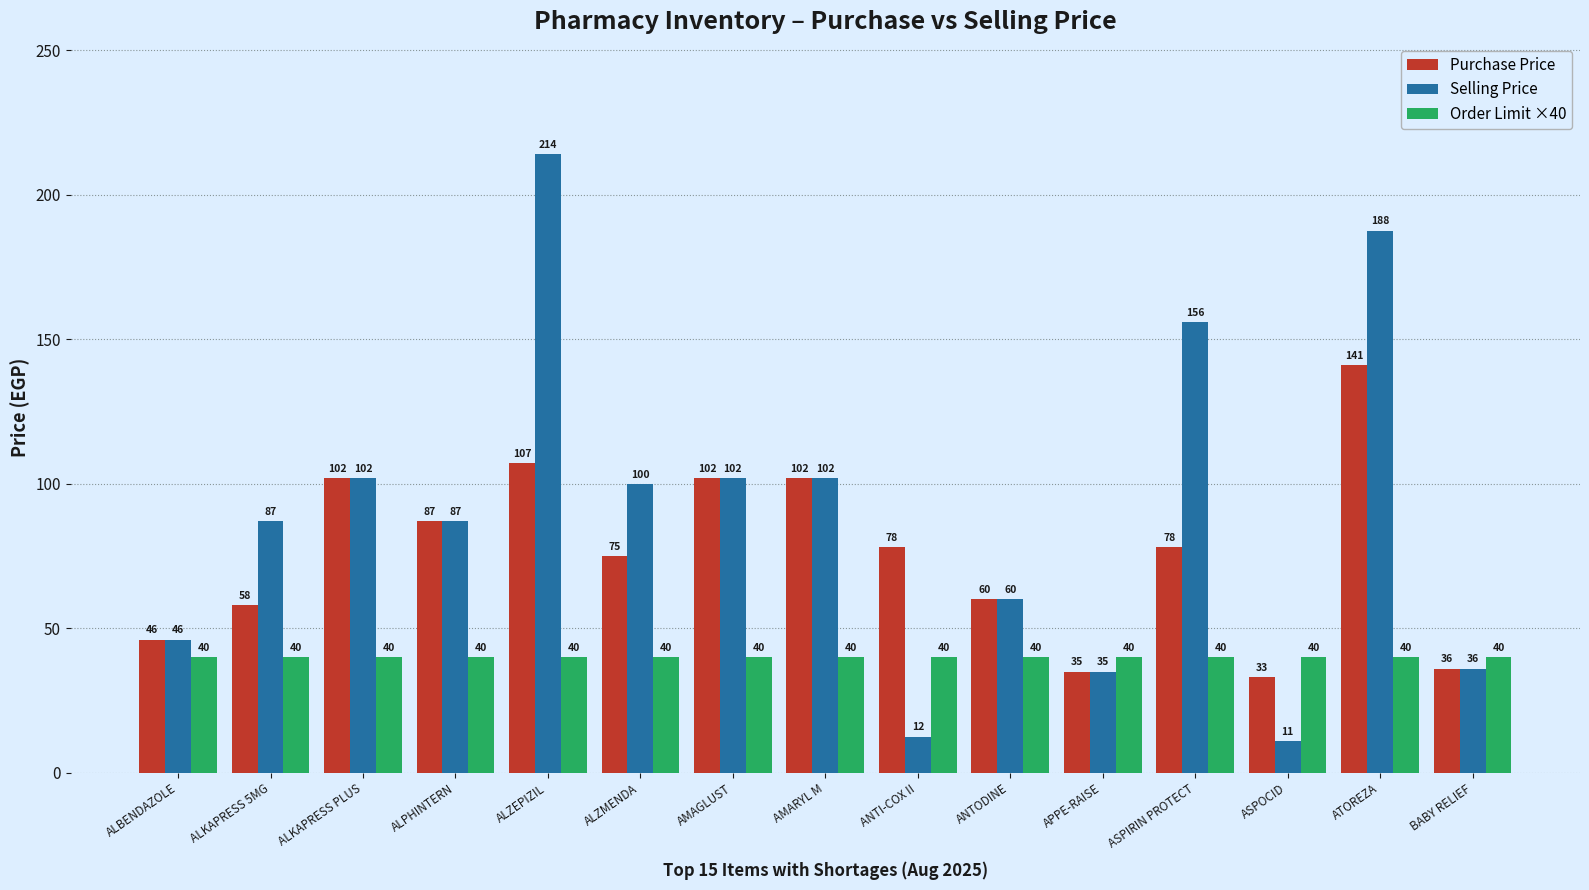

How many groups of bars are there?

15